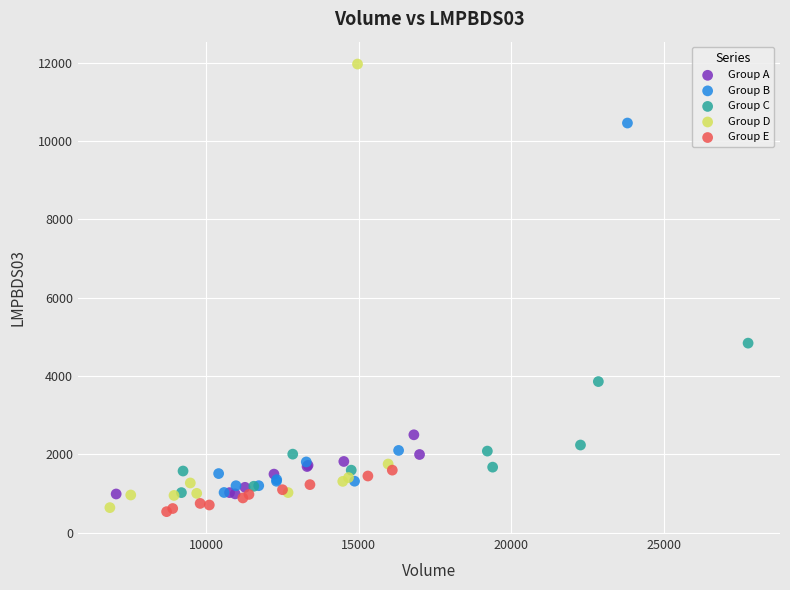

Which series has the widest spread of Y values?

Group D